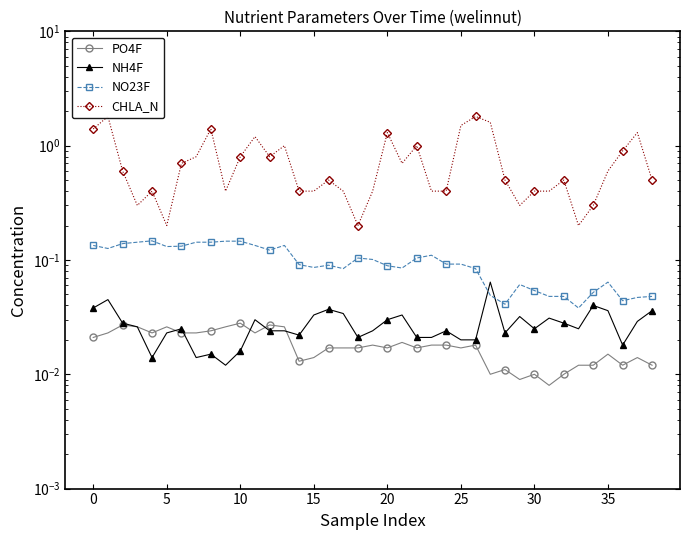

How many interior local peaks does the PO4F series have?

11